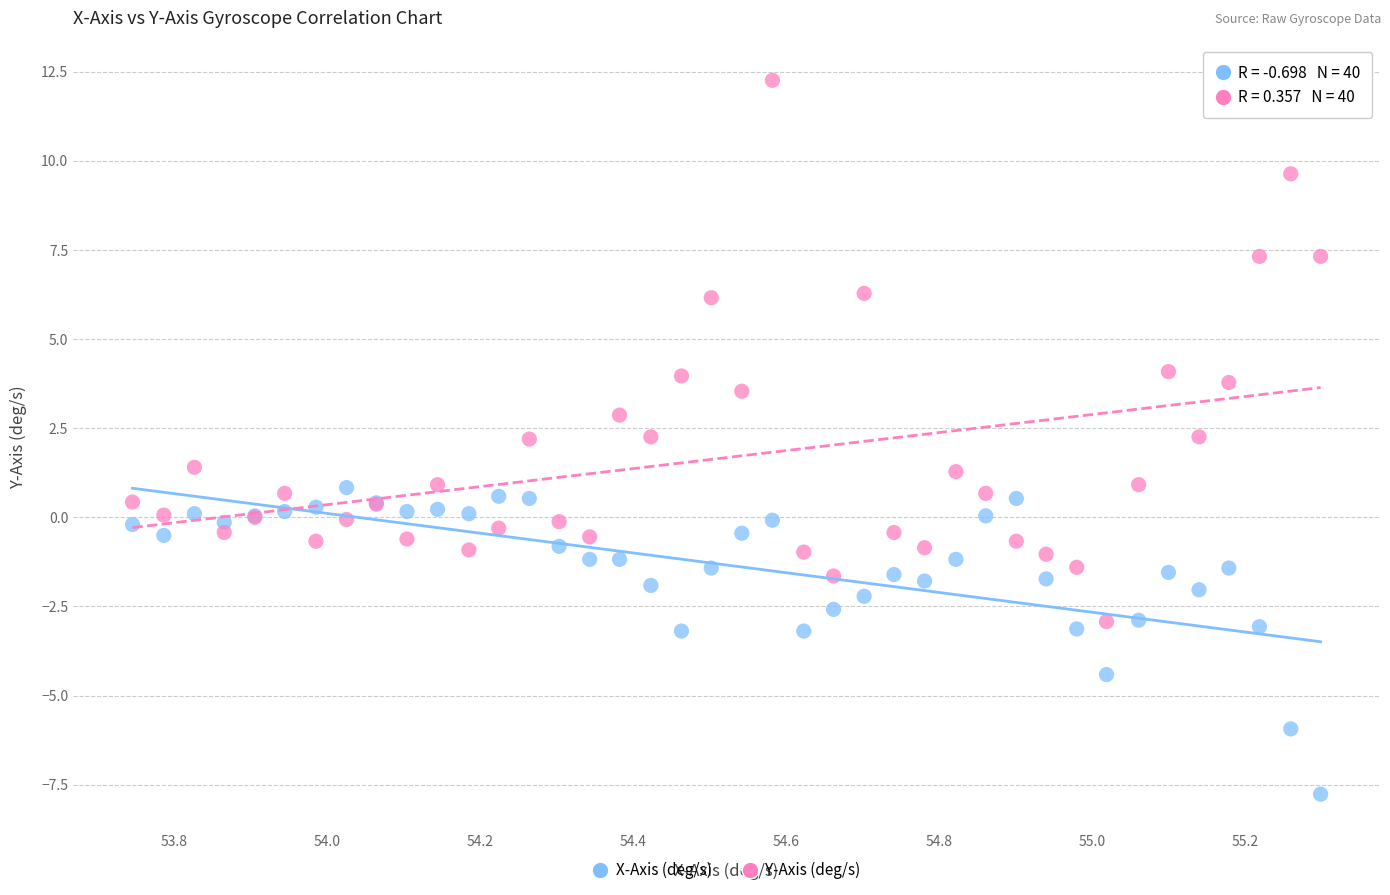

Which series contains the highest Y value?

Y-Axis (deg/s)